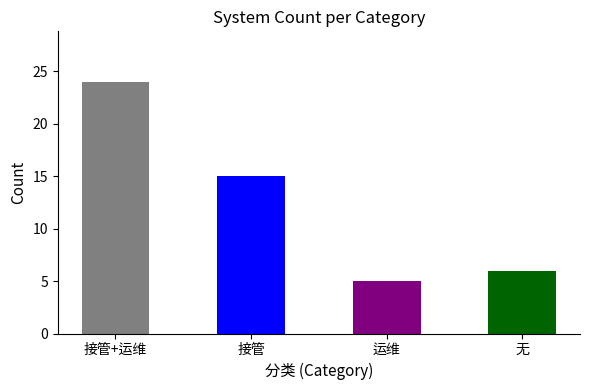

Between 接管+运维 and 运维, which is larger?

接管+运维